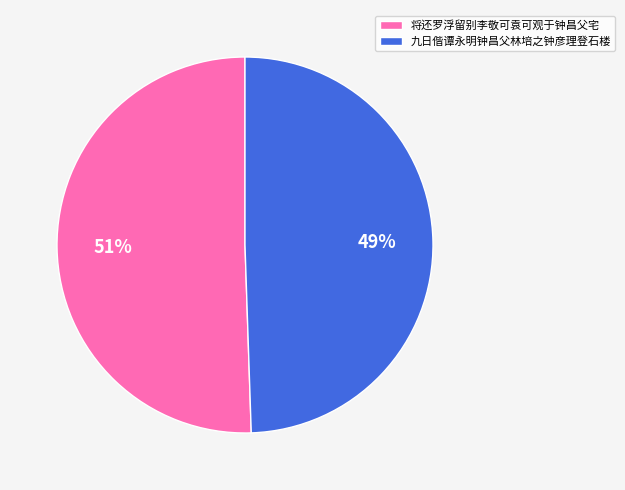

The 九日偕谭永明钟昌父林培之钟彦理登石楼 slice represents 61% of the pie. True or false?

False